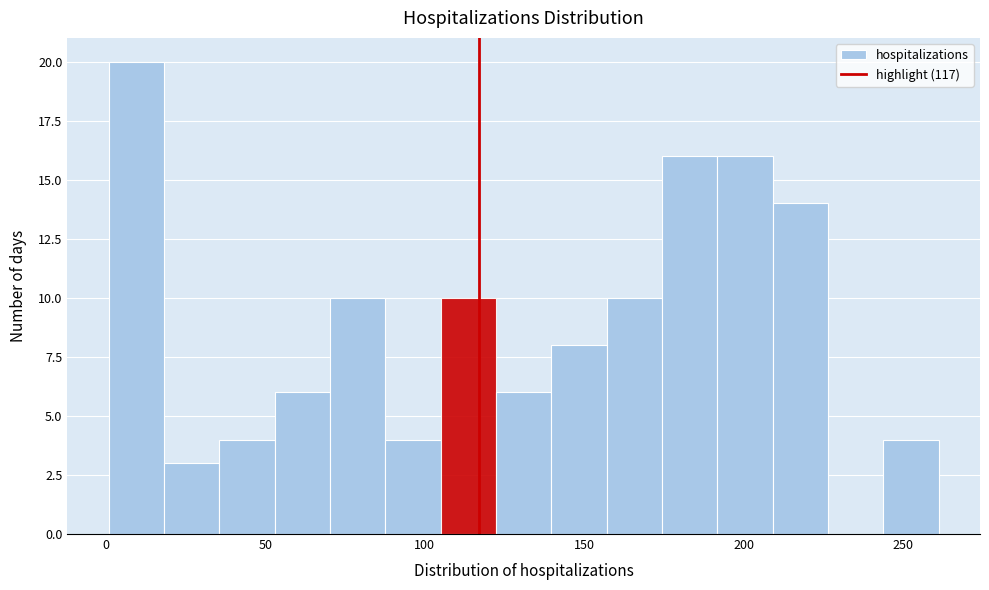

Read against the x-axis, roughly where is the centre of the tallest bar?

10